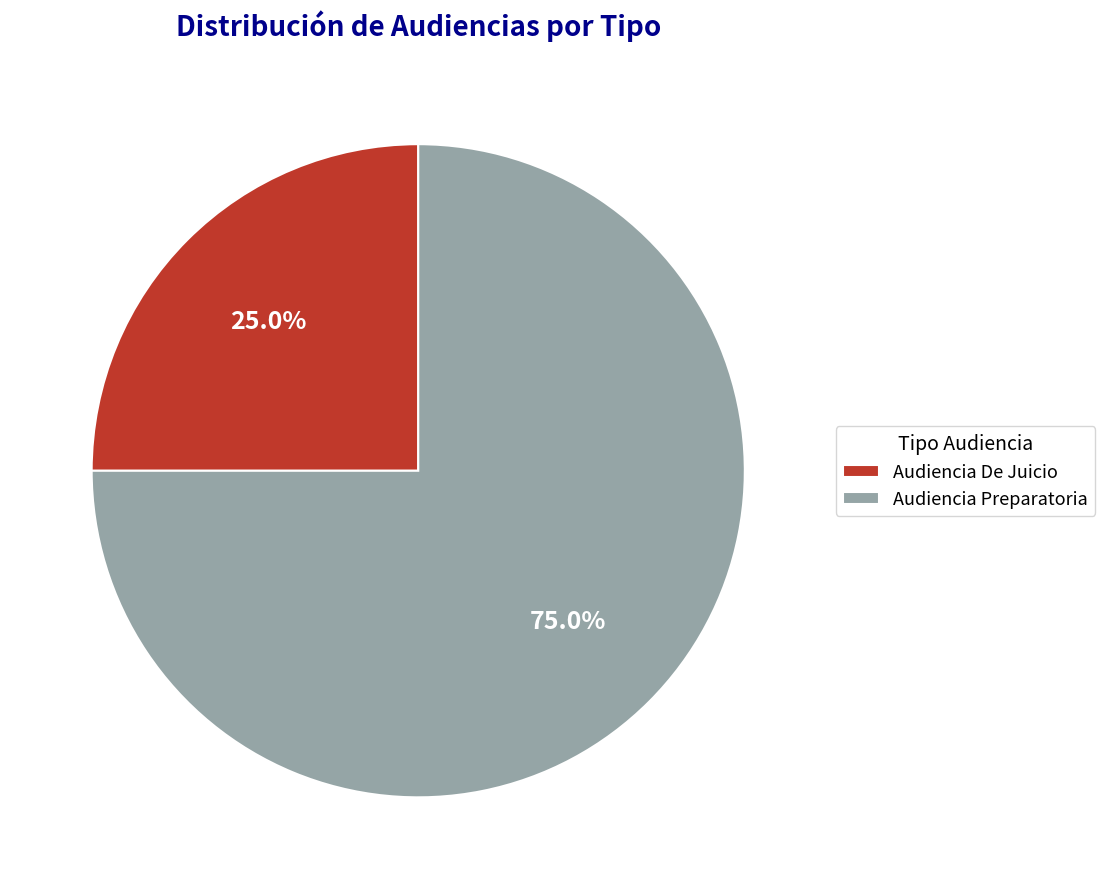

To the nearest percent, what is the average slice percentage?

50%